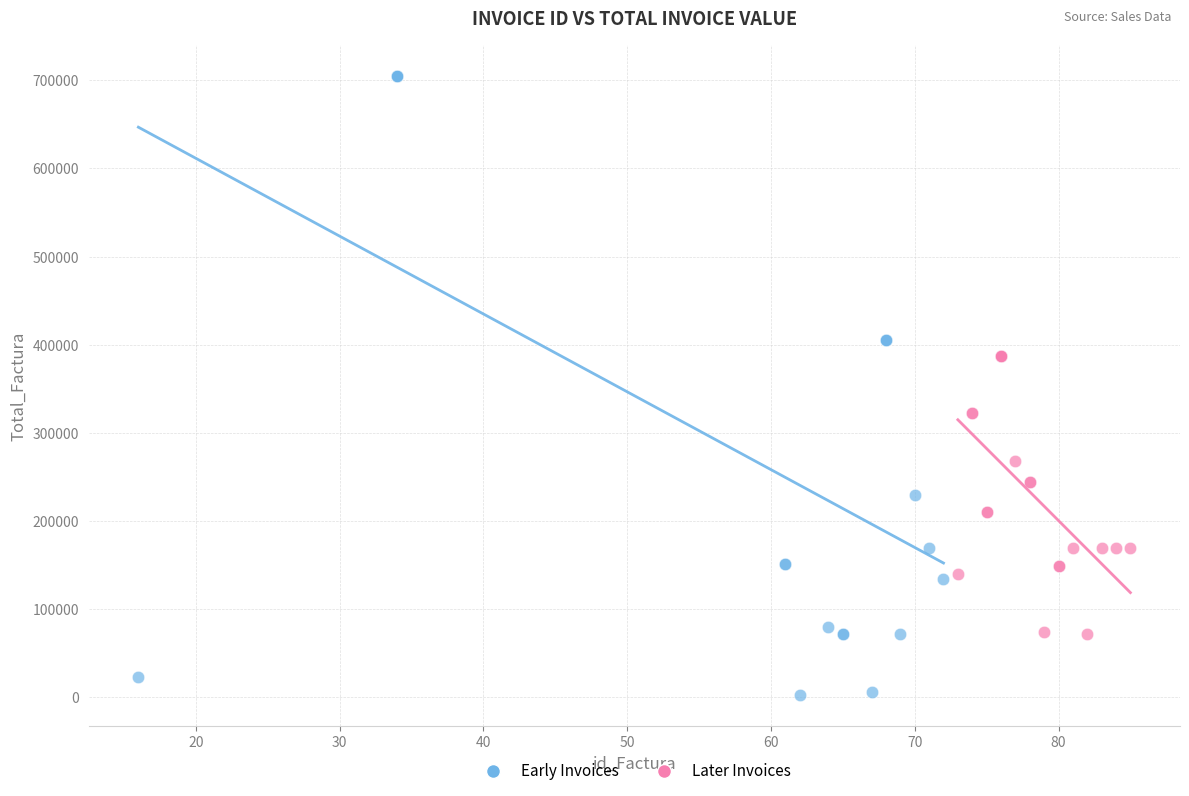

Which series contains the highest Y value?

Early Invoices